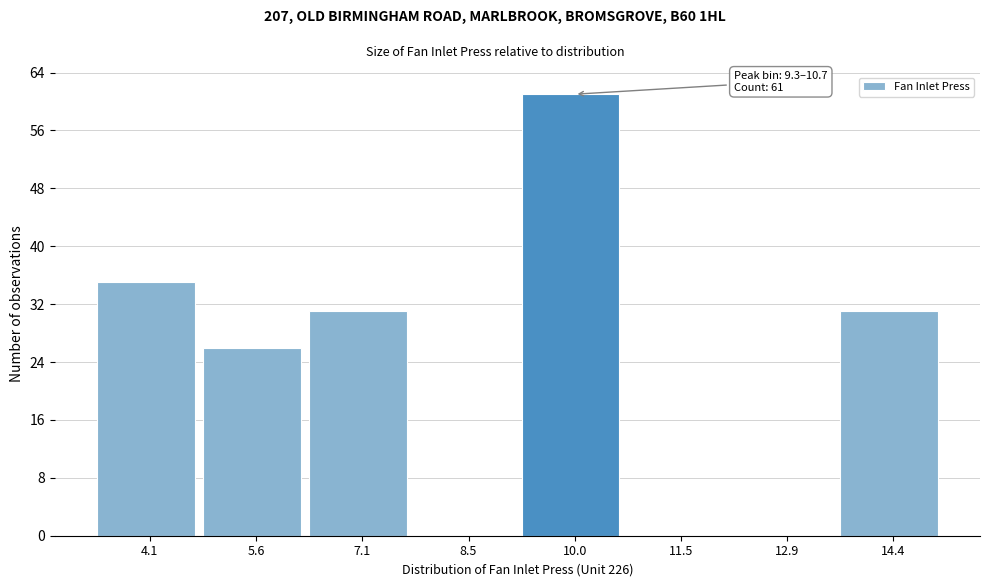

Which range on the x-axis has the tallest bar?

9.2 to 10.8